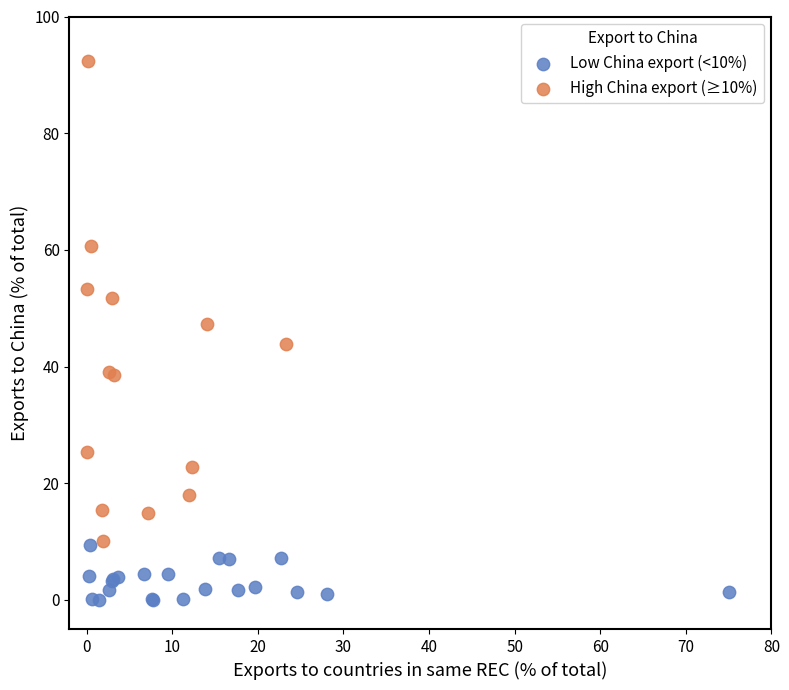

What are all the series names shown in the legend?

Low China export (<10%), High China export (≥10%)